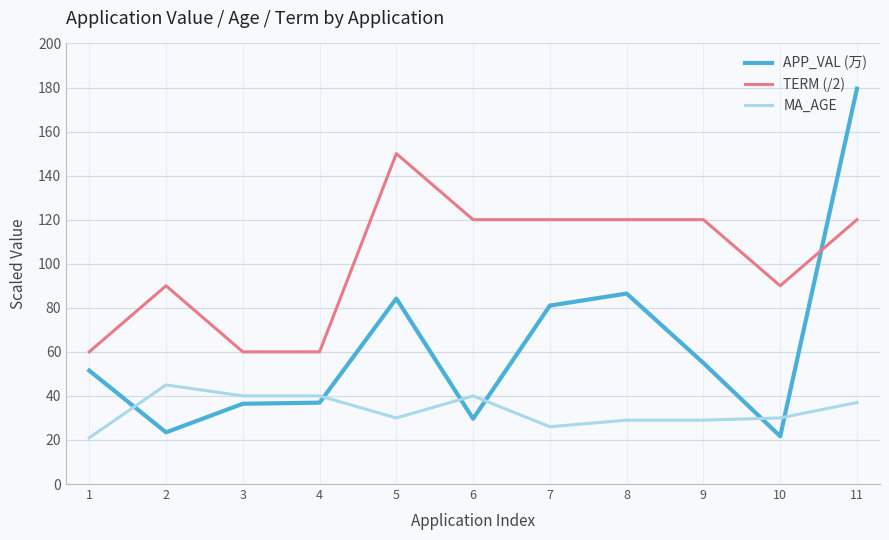

Is the value of TERM (/2) at 11 greater than the value of MA_AGE at 5?

Yes